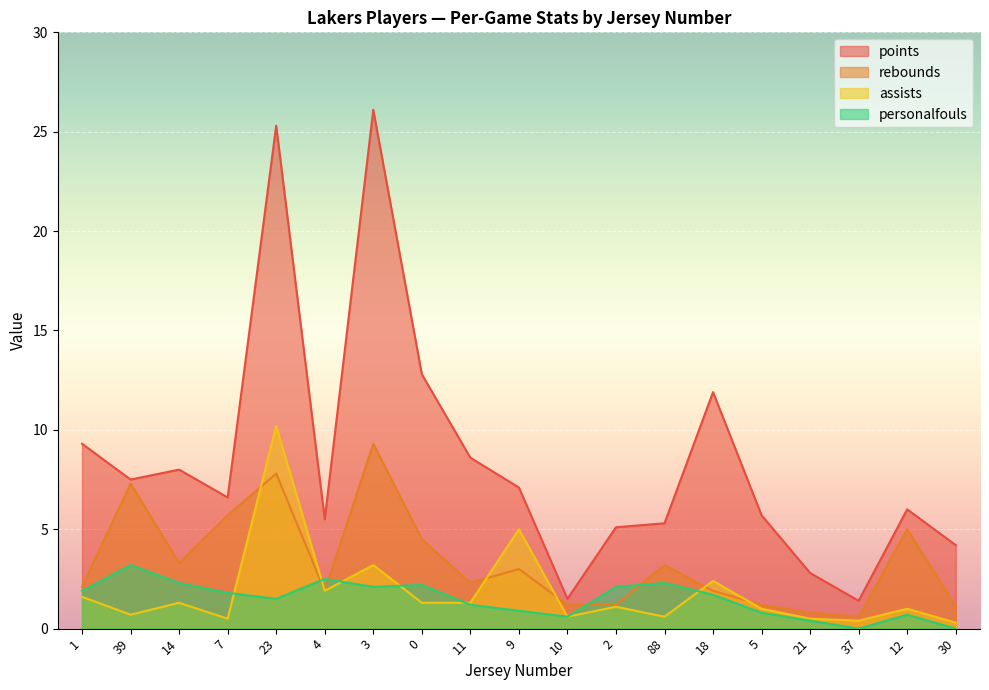

What position from the left is 14?

3